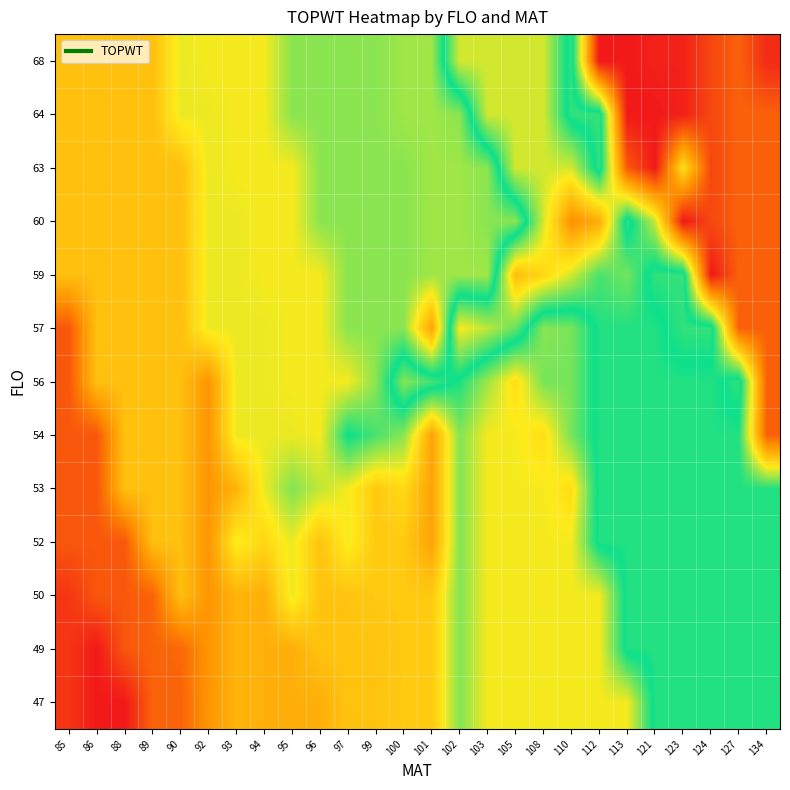

Which category has the highest value across all series?

124